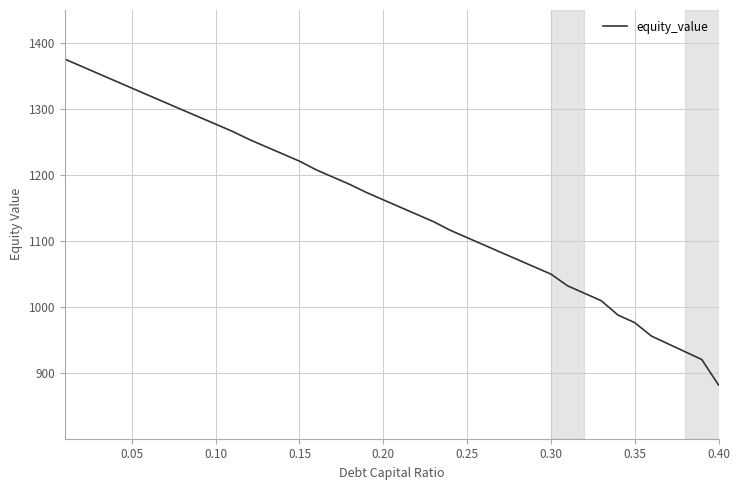

What is the greatest value displayed?

1375.6